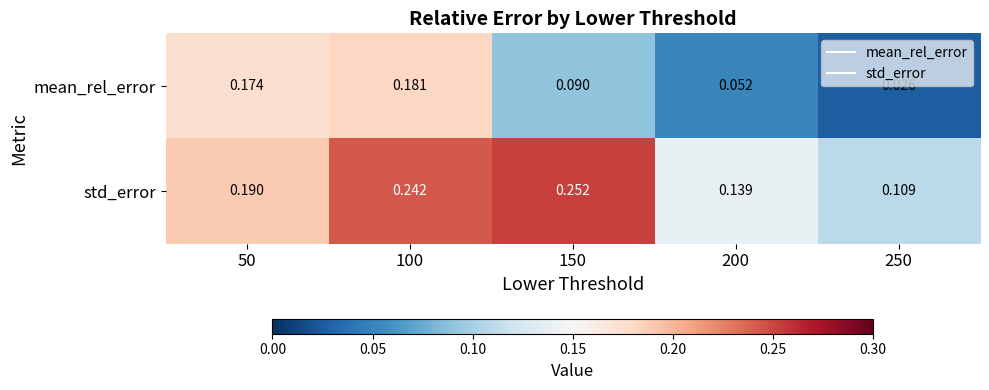

Rank the series by their average value, from highest to lowest.

std_error, mean_rel_error